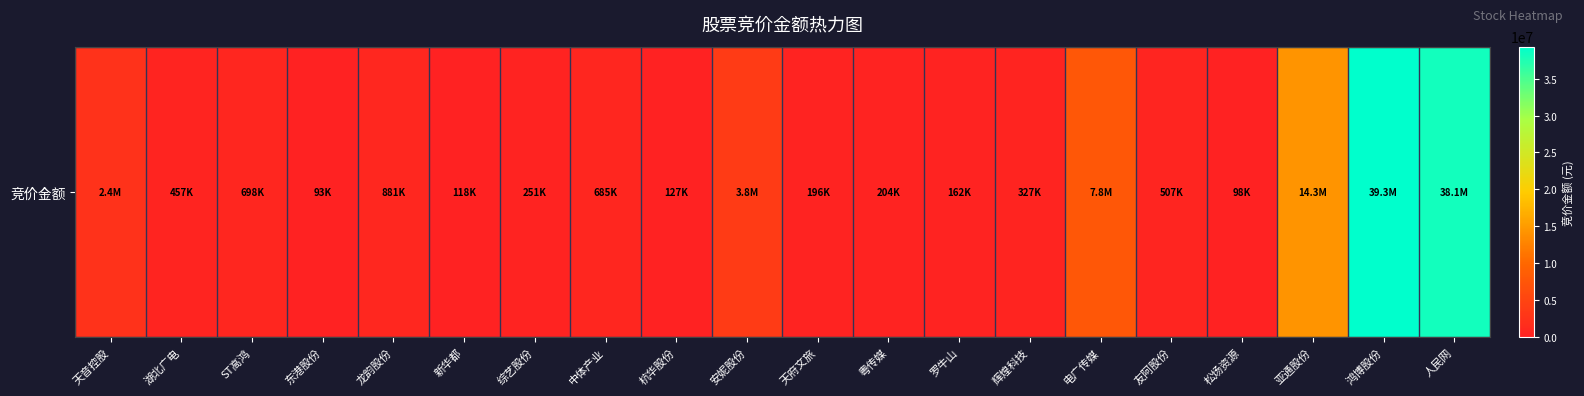

Where is the data nearest to the value 19701090?

亚通股份